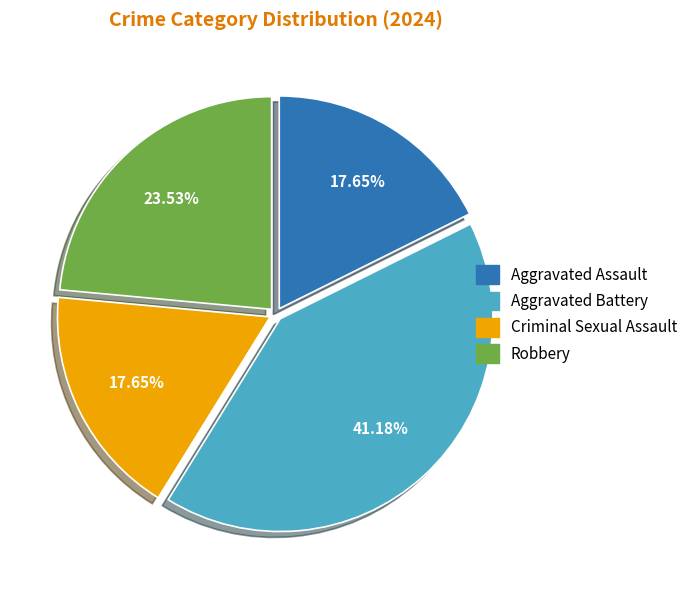

Approximately how many times larger is the value at Aggravated Assault compared to Criminal Sexual Assault?

1.0